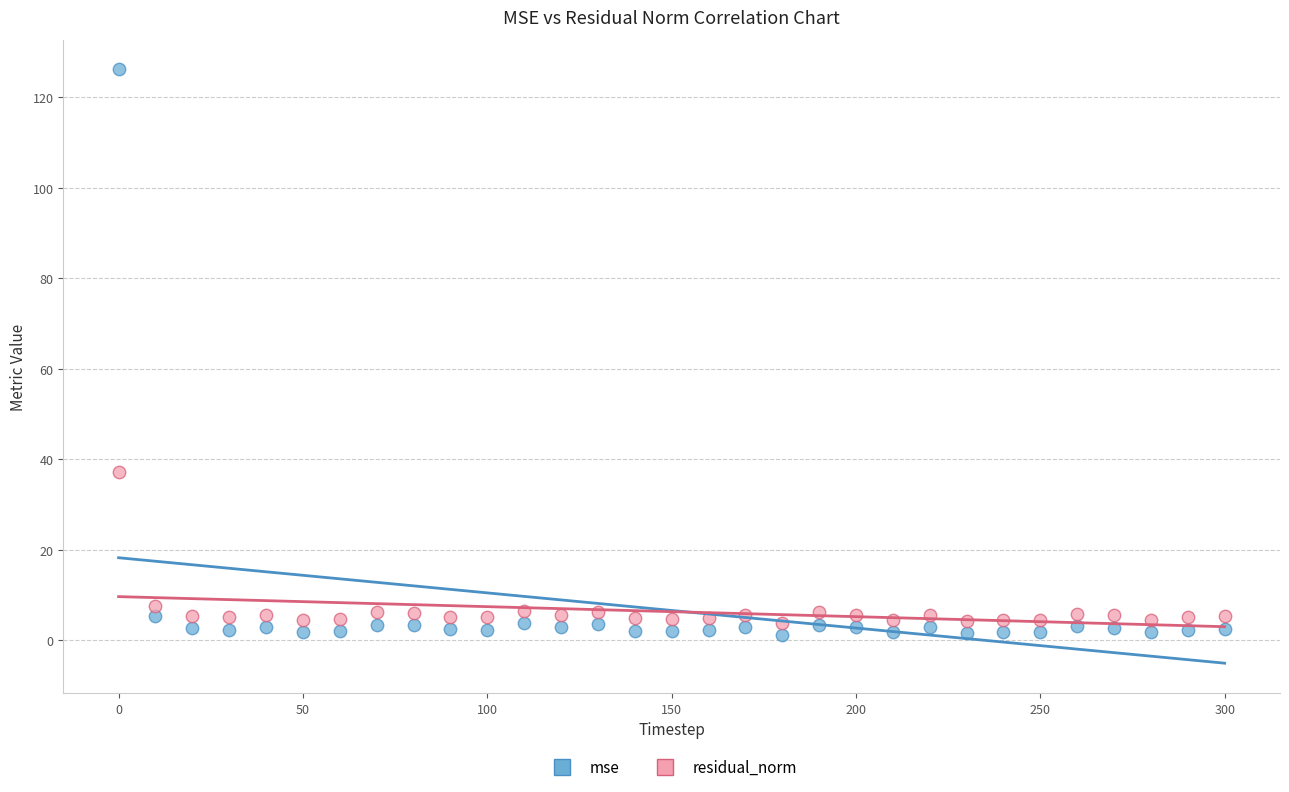

What is the X range (max minus min) for the scatter plot?

300.0